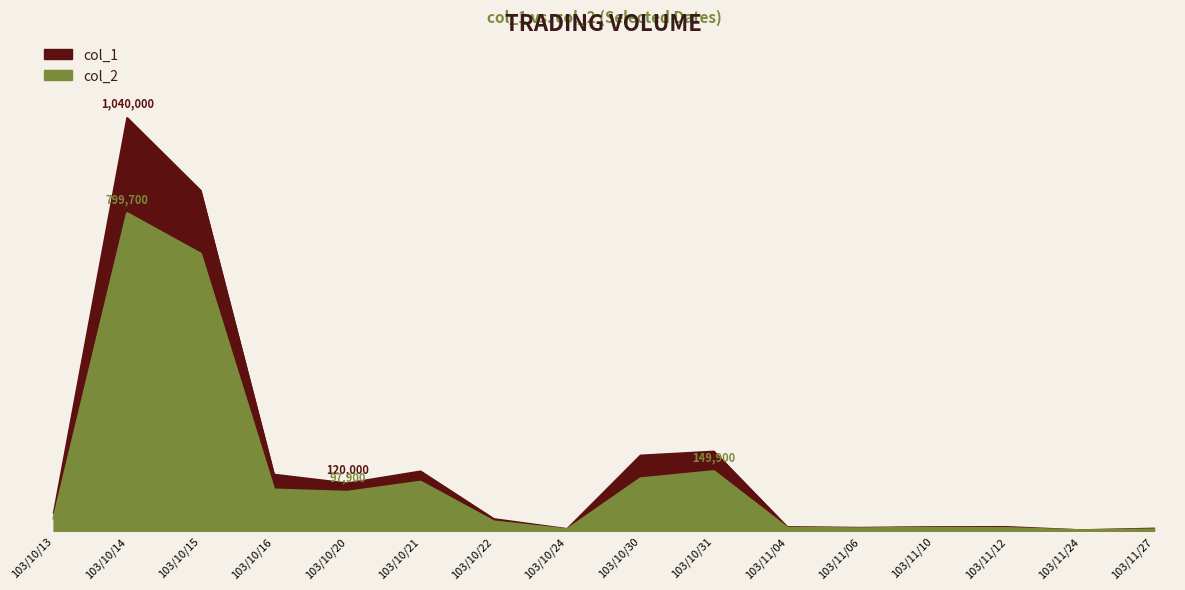

How many interior local valleys does the col_2 series have?

4